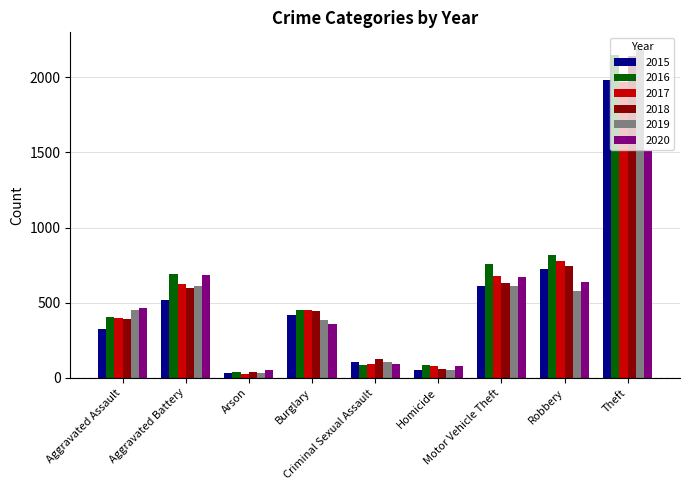

Which series changed the most between Aggravated Assault and Motor Vehicle Theft?

2016